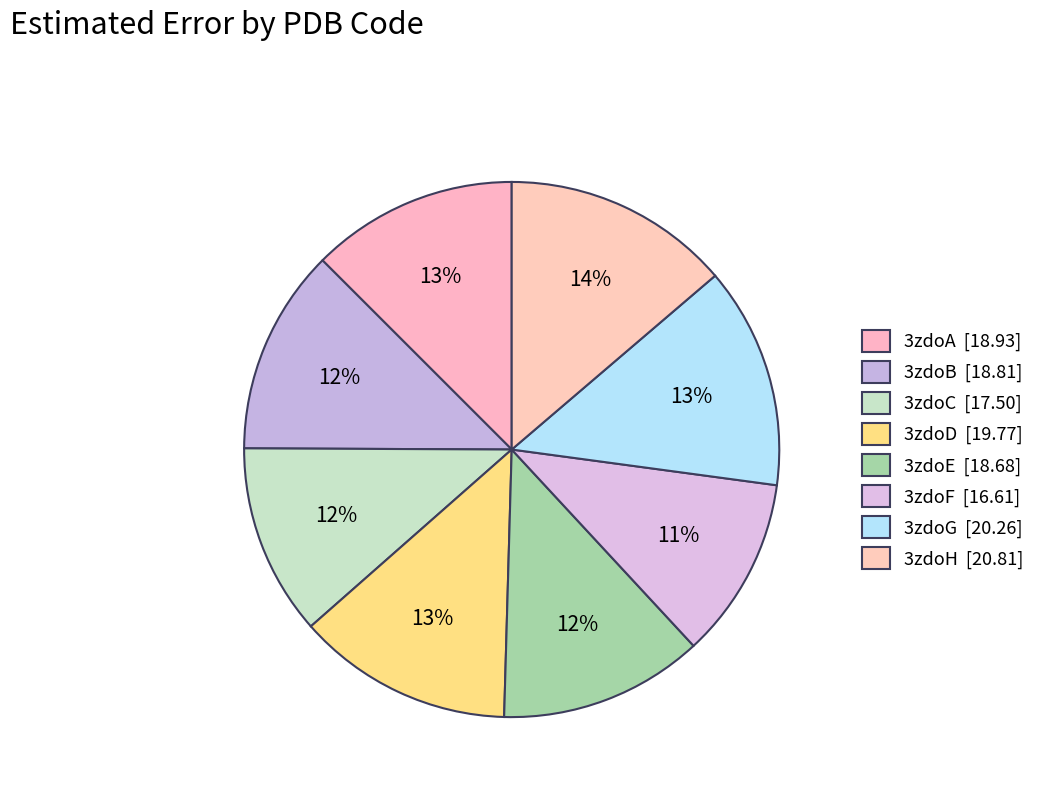

Is there a majority slice in this chart?

No